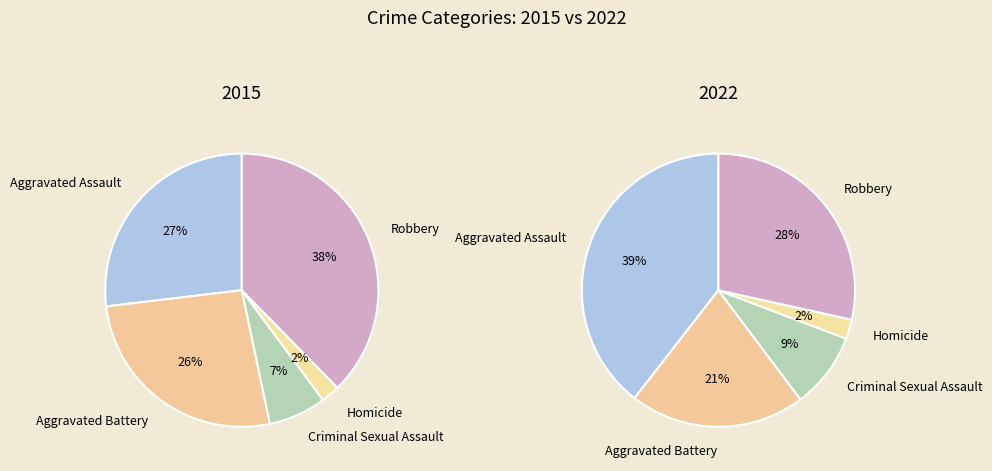

How many segments does this pie chart have?

5